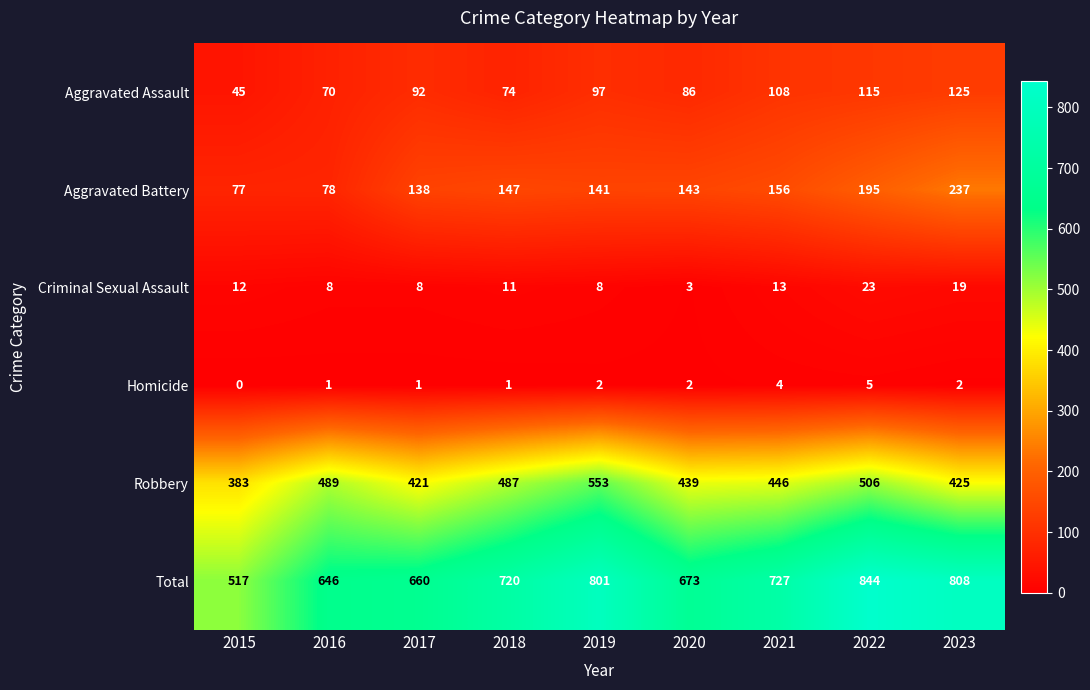

What is the greatest value displayed?

844